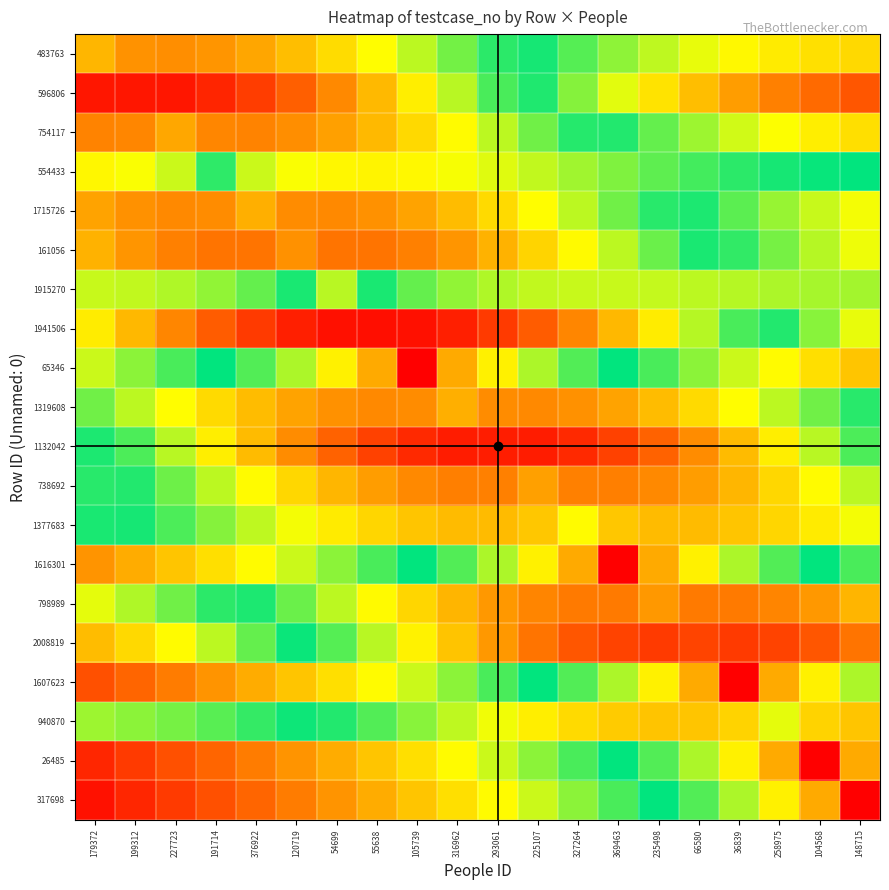

Reading left to right, what are all the values shown in this chart?

483763: 179372=76.0	199312=80.8	227723=81.3	191714=80.3	376922=78.1	120719=75.0	54699=71.2	55638=66.8	105739=62.2	316962=57.5	293061=52.9	225107=48.5	327264=44.4	369463=40.7	235498=37.6	66580=34.8	36839=32.6	258975=30.8	104568=29.5	148715=28.5
596806: 179372=96.9	199312=97.0	227723=96.9	191714=95.1	376922=91.8	120719=87.4	54699=81.9	55638=75.7	105739=68.9	316962=61.9	293061=54.8	225107=47.9	327264=41.4	369463=35.3	235498=29.7	66580=24.8	36839=20.5	258975=16.9	104568=13.9	148715=11.4
754117: 179372=82.7	199312=82.3	227723=78.0	191714=82.3	376922=82.7	120719=81.4	54699=79.0	55638=75.7	105739=71.6	316962=67.0	293061=62.2	225107=57.2	327264=52.4	369463=47.8	235498=43.5	66580=39.7	36839=36.3	258975=33.5	104568=31.1	148715=29.2
554433: 179372=67.7	199312=66.3	227723=63.1	191714=53.0	376922=63.1	120719=66.3	54699=67.7	55638=68.0	105739=67.4	316962=66.2	293061=64.5	225107=62.5	327264=60.4	369463=58.3	235498=56.2	66580=54.4	36839=52.8	258975=51.5	104568=50.5	148715=49.8
1715726: 179372=78.6	199312=80.9	227723=82.0	191714=81.6	376922=77.0	120719=81.6	54699=82.0	55638=80.9	105739=78.6	316962=75.3	293061=71.4	225107=66.9	327264=62.2	369463=57.4	235498=52.6	66580=48.1	36839=44.0	258975=40.2	104568=36.9	148715=34.2
161056: 179372=76.7	199312=80.3	227723=83.1	191714=84.6	376922=84.6	120719=81.0	54699=84.6	55638=84.6	105739=83.1	316962=80.3	293061=76.7	225107=72.2	327264=67.3	369463=62.1	235498=56.9	66580=51.7	36839=46.8	258975=42.2	104568=38.1	148715=34.5
1915270: 179372=63.0	199312=62.5	227723=61.4	191714=59.5	376922=56.5	120719=51.6	54699=38.0	55638=51.6	105739=56.5	316962=59.5	293061=61.4	225107=62.5	327264=63.0	369463=63.0	235498=62.7	66580=62.3	36839=61.8	258975=61.3	104568=60.9	148715=60.7
1941506: 179372=69.0	199312=75.9	227723=82.2	191714=87.8	376922=92.4	120719=95.7	54699=97.7	55638=98.0	105739=97.7	316962=95.7	293061=92.4	225107=87.8	327264=82.2	369463=75.9	235498=69.0	66580=61.9	36839=54.7	258975=47.7	104568=41.0	148715=34.8
65346: 179372=63.2	199312=59.2	227723=54.8	191714=50.0	376922=44.7	120719=38.7	54699=31.6	55638=22.4	105739=0.0	316962=22.4	293061=31.6	225107=38.7	327264=44.7	369463=50.0	235498=54.8	66580=59.2	36839=63.2	258975=67.1	104568=70.7	148715=74.2
1319608: 179372=57.4	199312=62.2	227723=66.9	191714=71.4	376922=75.3	120719=78.6	54699=80.9	55638=82.0	105739=81.6	316962=77.0	293061=81.6	225107=82.0	327264=80.9	369463=78.6	235498=75.3	66580=71.4	36839=66.9	258975=62.2	104568=57.4	148715=52.6
1132042: 179372=48.2	199312=55.0	227723=61.9	191714=68.8	376922=75.5	120719=81.6	54699=86.9	55638=91.3	105739=94.4	316962=96.2	293061=96.0	225107=96.2	327264=94.4	369463=91.3	235498=86.9	66580=81.6	36839=75.5	258975=68.8	104568=61.9	148715=55.0
738692: 179372=47.5	199312=52.2	227723=57.1	191714=62.2	376922=67.1	120719=71.8	54699=76.0	55638=79.5	105739=82.0	316962=83.3	293061=83.1	225107=79.0	327264=83.1	369463=83.3	235498=82.0	66580=79.5	36839=76.0	258975=71.8	104568=67.1	148715=62.2
1377683: 179372=48.3	199312=51.5	227723=55.0	191714=58.6	376922=62.3	120719=65.9	54699=69.2	55638=72.0	105739=74.2	316962=75.4	293061=75.5	225107=73.9	327264=67.0	369463=73.9	235498=75.5	66580=75.4	36839=74.2	258975=72.0	104568=69.2	148715=65.9
1616301: 179372=80.6	199312=77.5	227723=74.2	191714=70.7	376922=67.1	120719=63.2	54699=59.2	55638=54.8	105739=50.0	316962=44.7	293061=38.7	225107=31.6	327264=22.4	369463=0.0	235498=22.4	66580=31.6	36839=38.7	258975=44.7	104568=50.0	148715=54.8
798989: 179372=35.1	199312=38.6	227723=42.7	191714=47.1	376922=51.9	120719=57.0	54699=62.2	55638=67.2	105739=72.0	316962=76.3	293061=79.9	225107=82.5	327264=84.0	369463=83.9	235498=80.0	66580=83.9	36839=84.0	258975=82.5	104568=79.9	148715=76.3
2008819: 179372=24.6	199312=28.5	227723=32.9	191714=37.9	376922=43.4	120719=49.3	54699=55.6	55638=62.0	105739=68.3	316962=74.4	293061=79.9	225107=84.7	327264=88.5	369463=91.2	235498=92.3	66580=91.0	36839=92.3	258975=91.2	104568=88.5	148715=84.7
1607623: 179372=89.4	199312=86.6	227723=83.7	191714=80.6	376922=77.5	120719=74.2	54699=70.7	55638=67.1	105739=63.2	316962=59.2	293061=54.8	225107=50.0	327264=44.7	369463=38.7	235498=31.6	66580=22.4	36839=0.0	258975=22.4	104568=31.6	148715=38.7
940870: 179372=39.7	199312=40.8	227723=42.3	191714=44.2	376922=46.5	120719=49.2	54699=52.2	55638=55.5	105739=58.9	316962=62.4	293061=65.7	225107=68.8	327264=71.4	369463=73.3	235498=74.3	66580=74.1	36839=72.3	258975=65.0	104568=72.3	148715=74.1
26485: 179372=94.9	199312=92.2	227723=89.4	191714=86.6	376922=83.7	120719=80.6	54699=77.5	55638=74.2	105739=70.7	316962=67.1	293061=63.2	225107=59.2	327264=54.8	369463=50.0	235498=44.7	66580=38.7	36839=31.6	258975=22.4	104568=0.0	148715=22.4
317698: 179372=97.5	199312=94.9	227723=92.2	191714=89.4	376922=86.6	120719=83.7	54699=80.6	55638=77.5	105739=74.2	316962=70.7	293061=67.1	225107=63.2	327264=59.2	369463=54.8	235498=50.0	66580=44.7	36839=38.7	258975=31.6	104568=22.4	148715=0.0